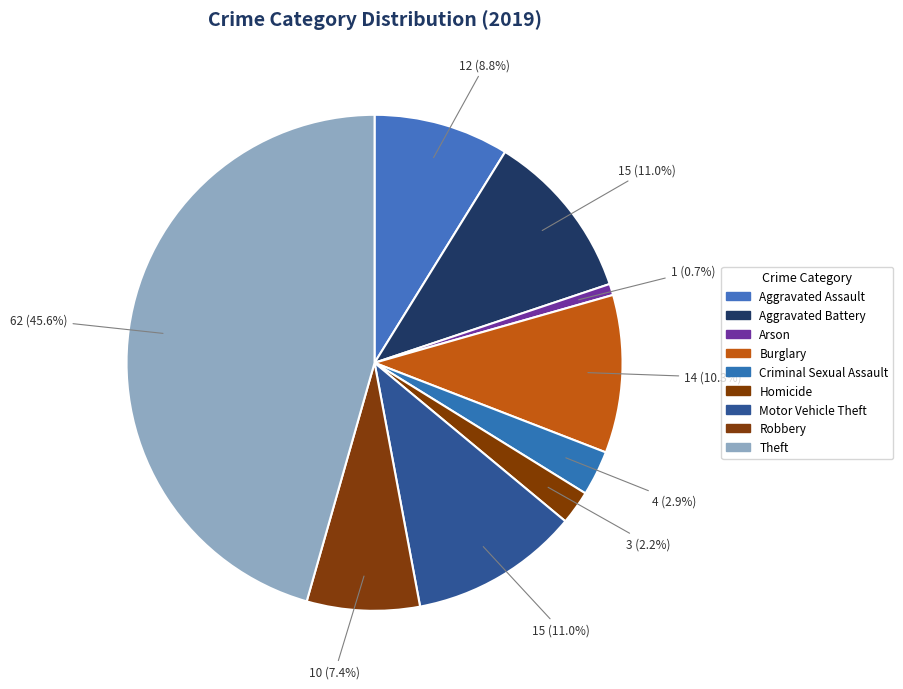

True or false: Robbery accounts for 13% of the total.

False